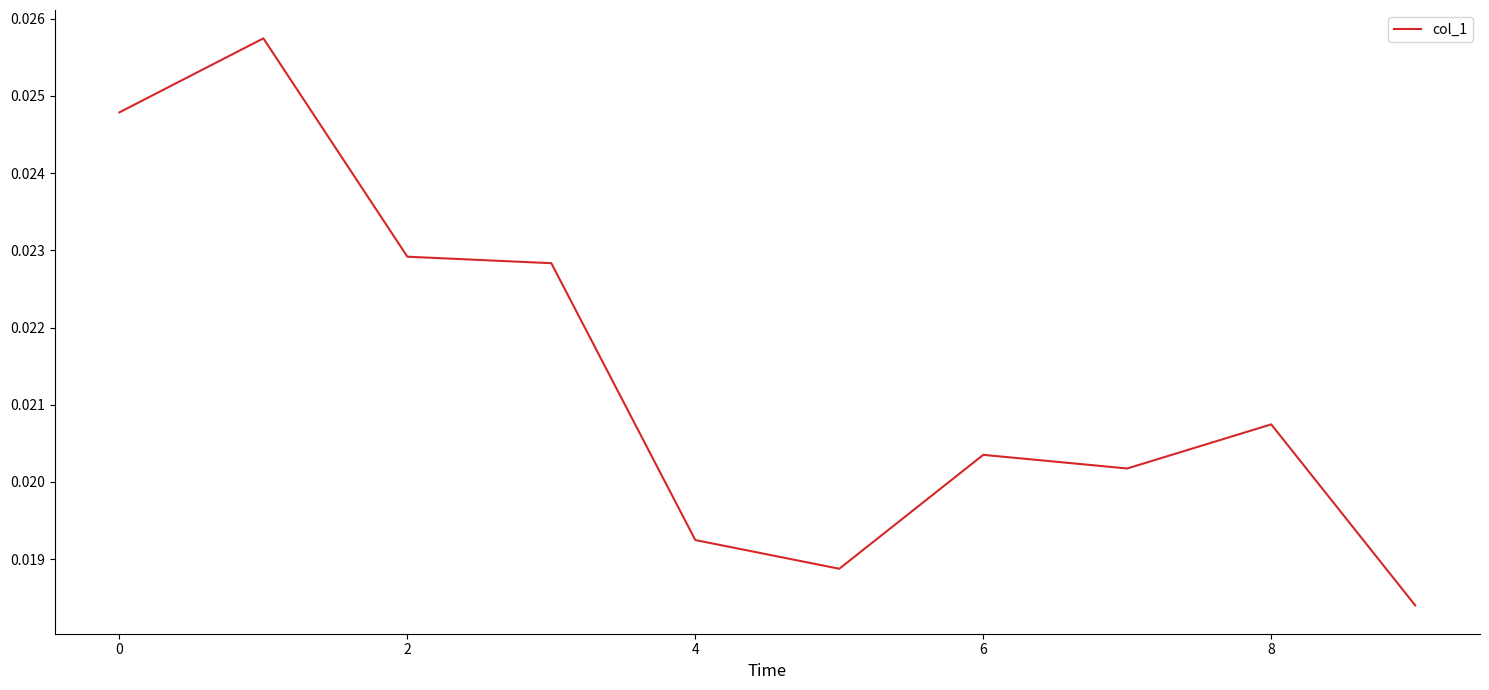

Is this an area chart (filled region under the line)?

No